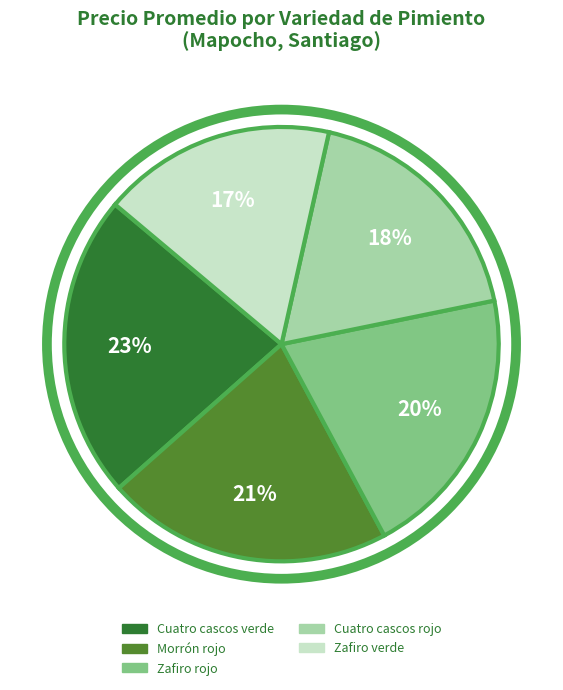

Is there a majority slice in this chart?

No